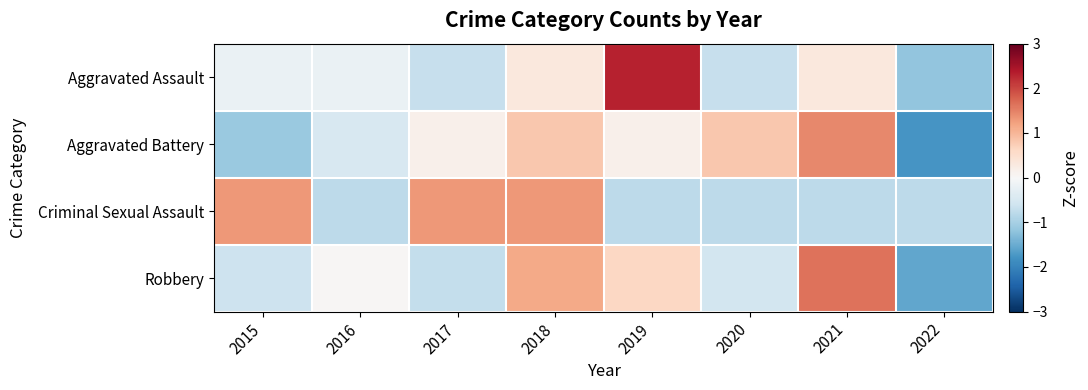

Rank the series at 2015 from lowest to highest value.

Aggravated Battery, Robbery, Aggravated Assault, Criminal Sexual Assault